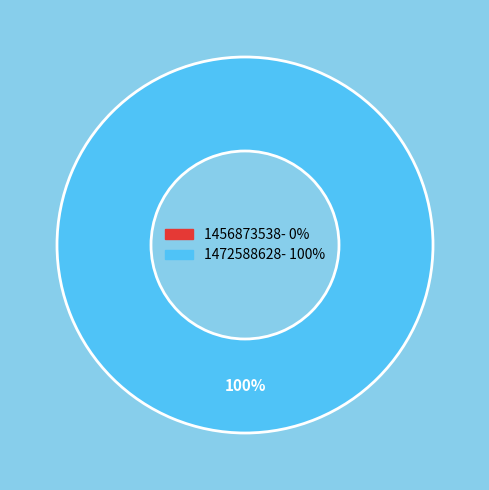

To the nearest percent, what is the average slice percentage?

50%